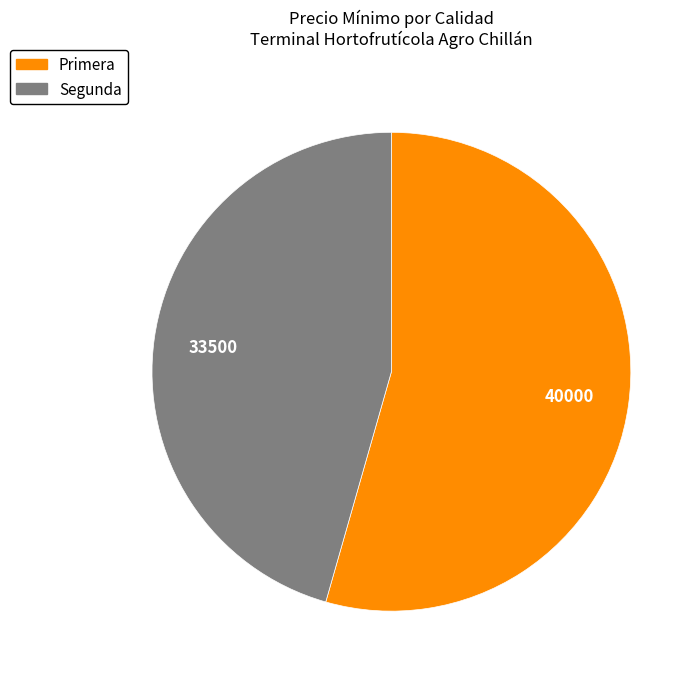

How many slices are in this pie chart?

2